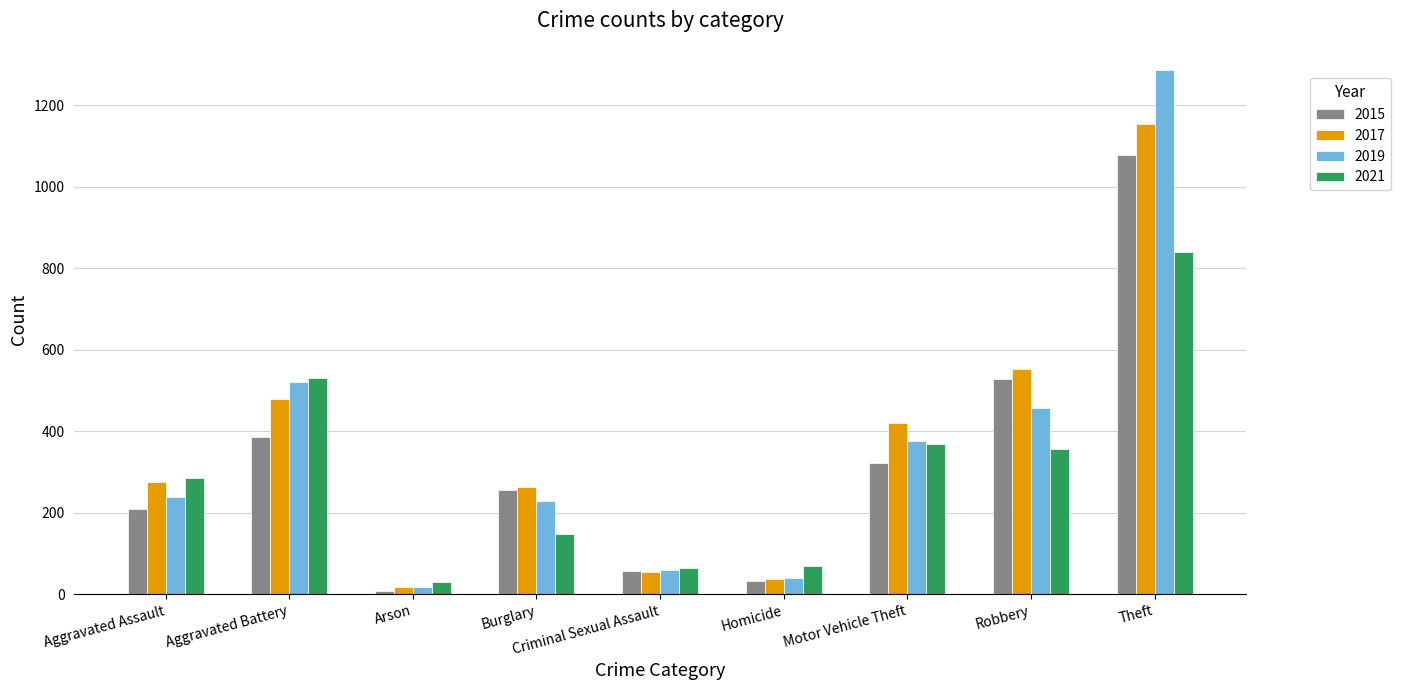

How many bars are there in total?

36